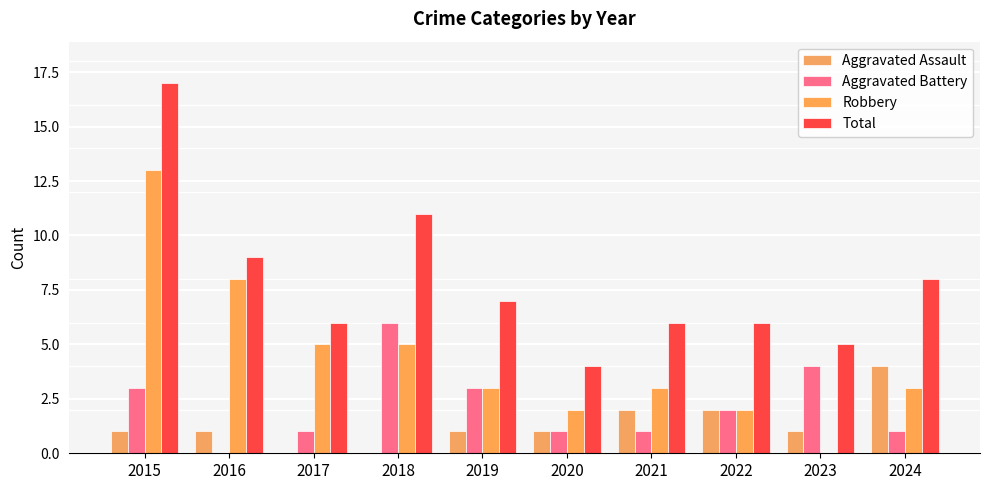

The value of Robbery at 2024 is 3. True or false?

True